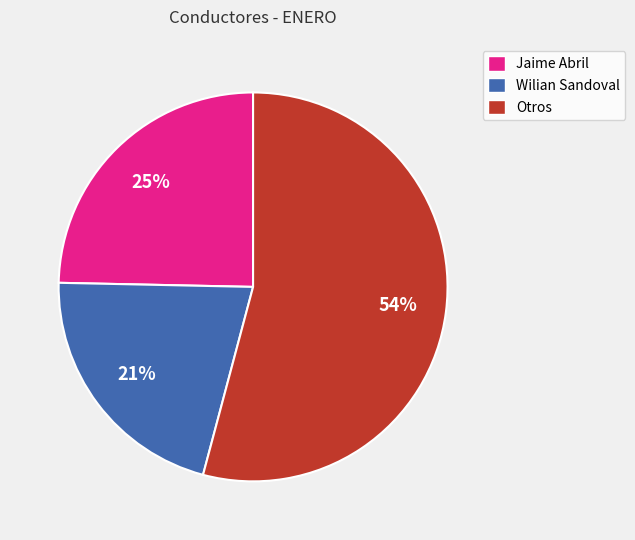

Is the sum of Otros and Wilian Sandoval greater than half?

Yes